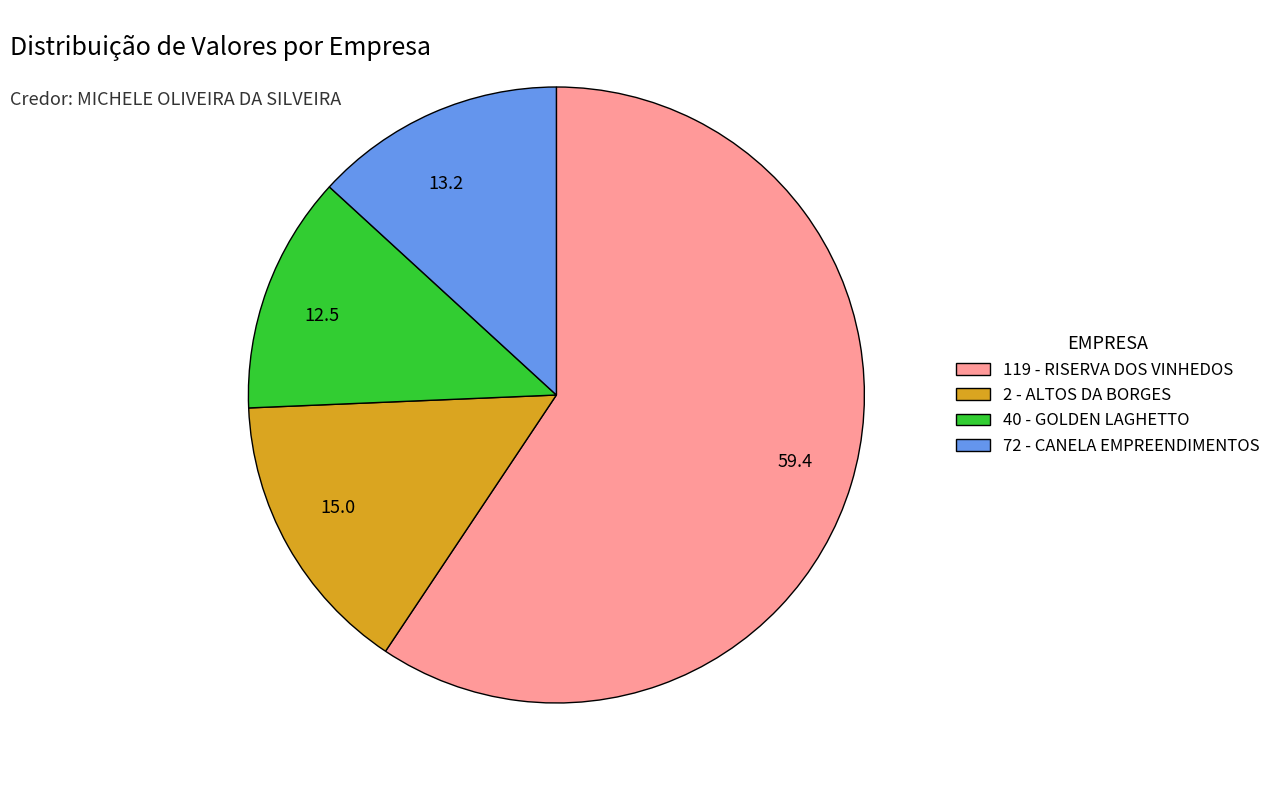

Which has a higher value, 12.5 or 13.2?

13.2